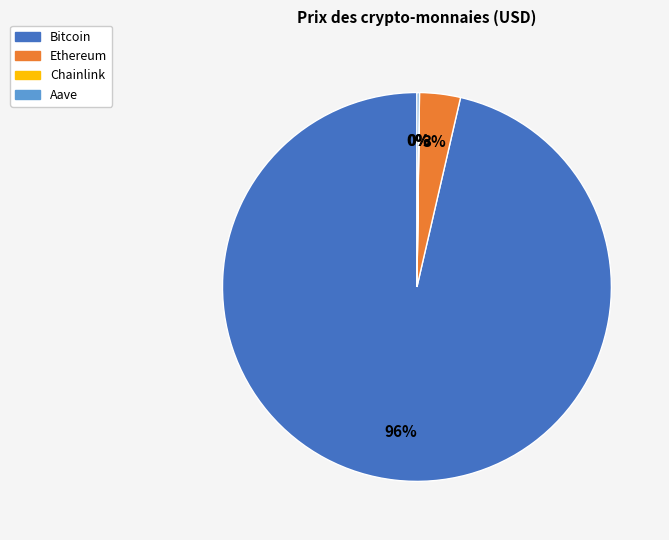

Is there a majority slice in this chart?

Yes